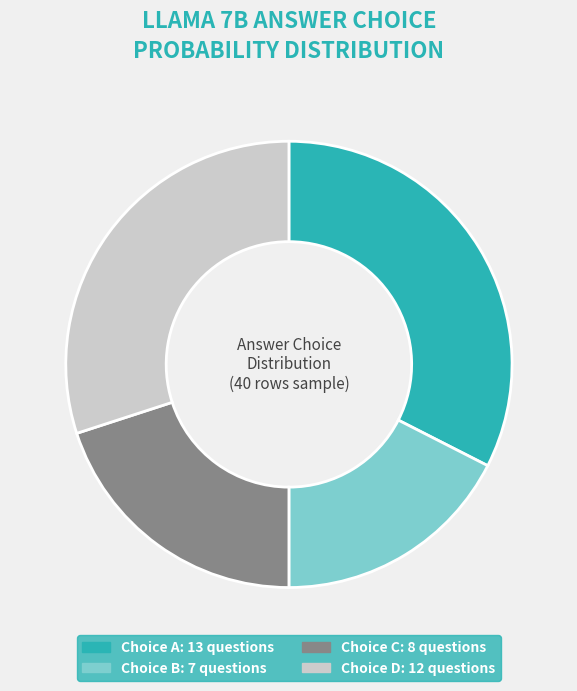

Is there a majority slice in this chart?

No